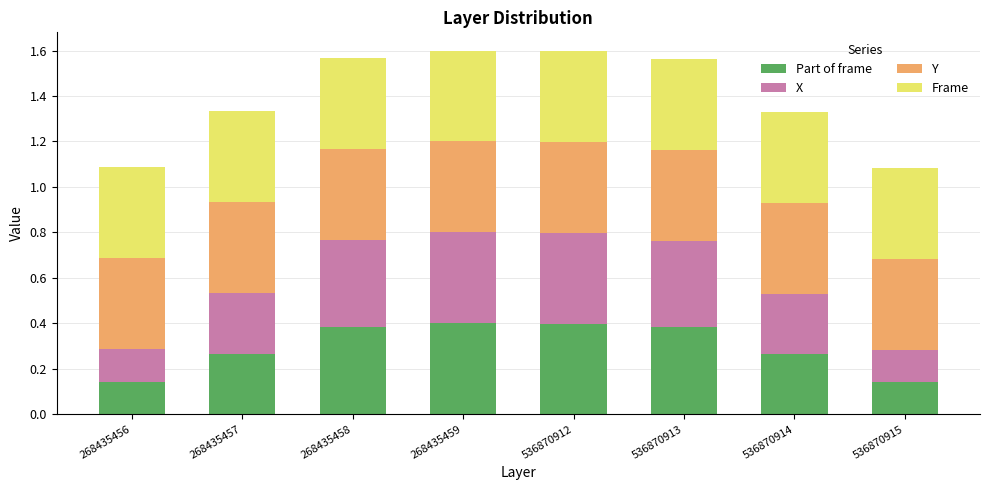

How many Part of frame values are between 0 and 1?

8